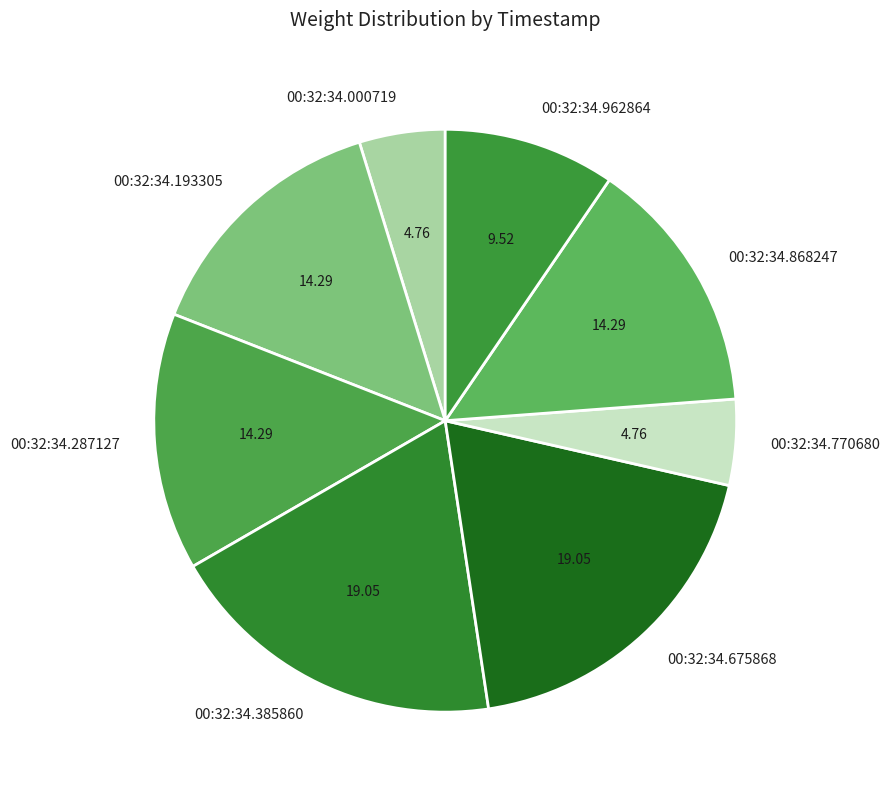

The 00:32:34.962864 slice represents 20% of the pie. True or false?

False